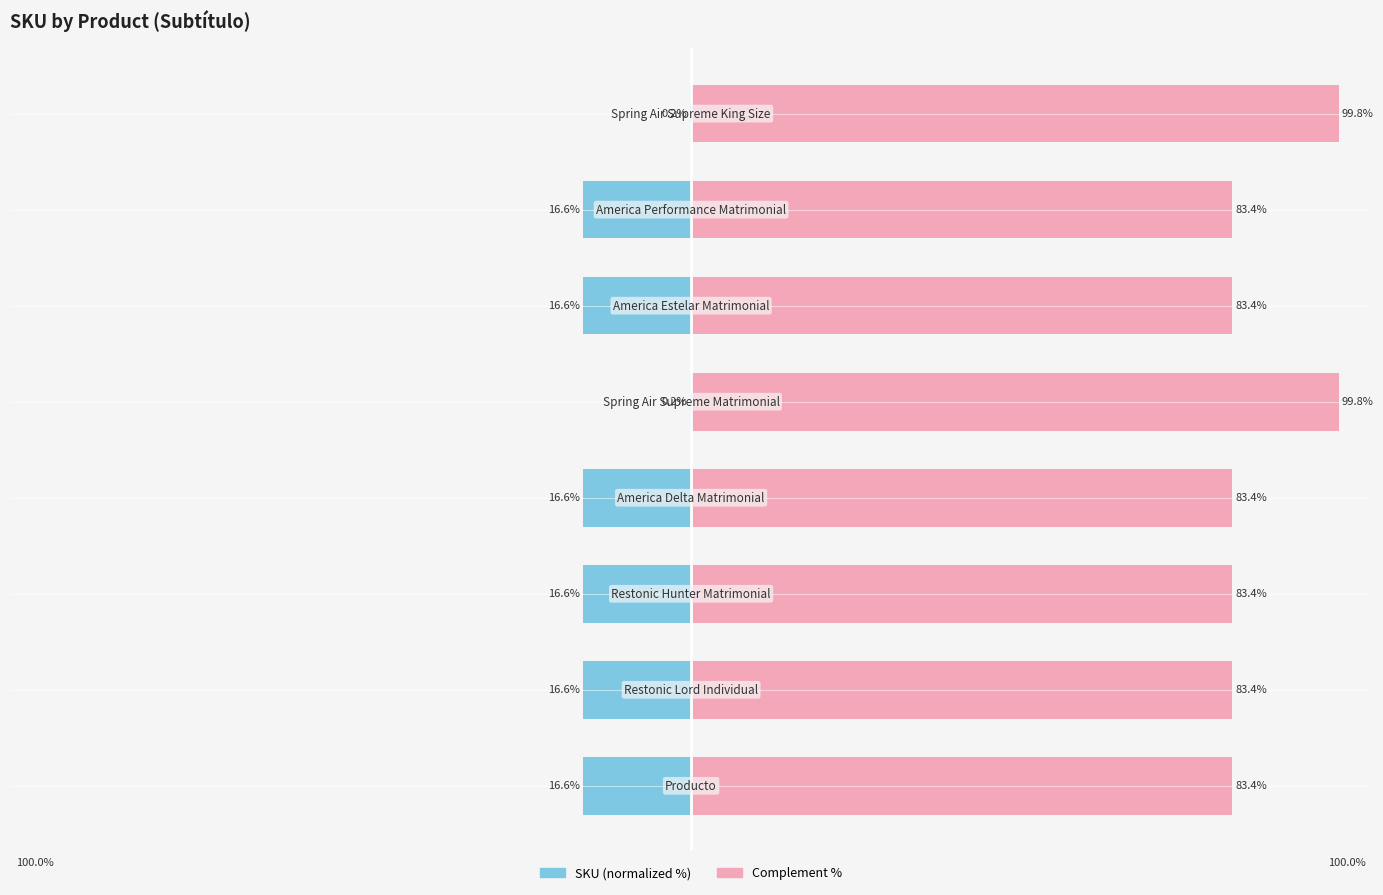

Reading right to left, transcribe all the data shown in this chart.

SKU (normalized %): -0.2	-16.6	-16.6	-0.2	-16.6	-16.6	-16.6	-16.6
Complement %: 99.8	83.4	83.4	99.8	83.4	83.4	83.4	83.4